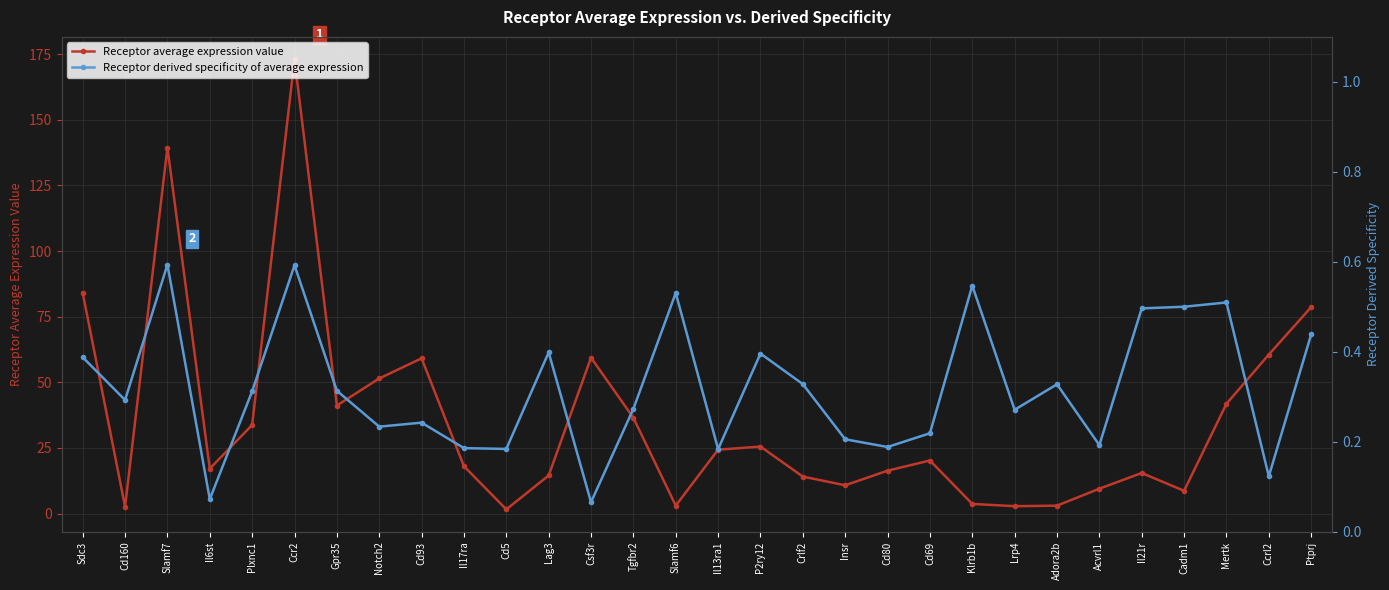

At which label is Receptor average expression value closest to 87?

Sdc3